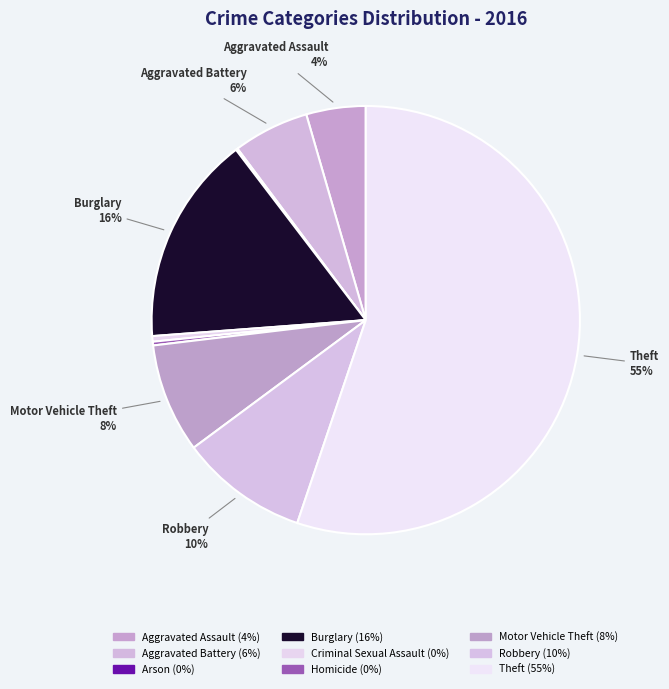

How many segments does this pie chart have?

9